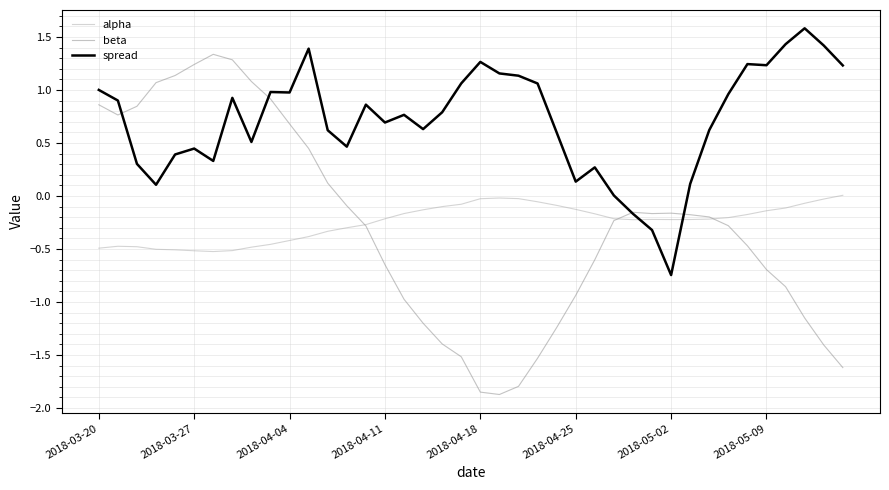

Which series has the widest spread of values?

beta